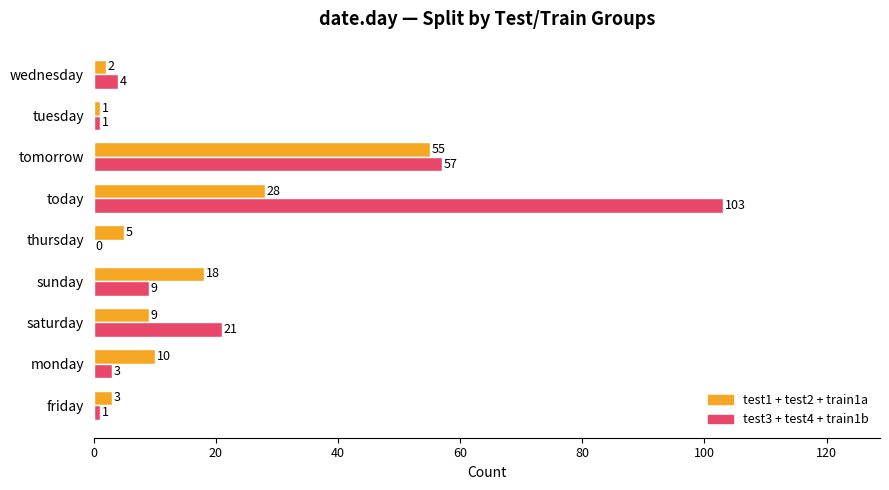

Which category has the highest value across all series?

today